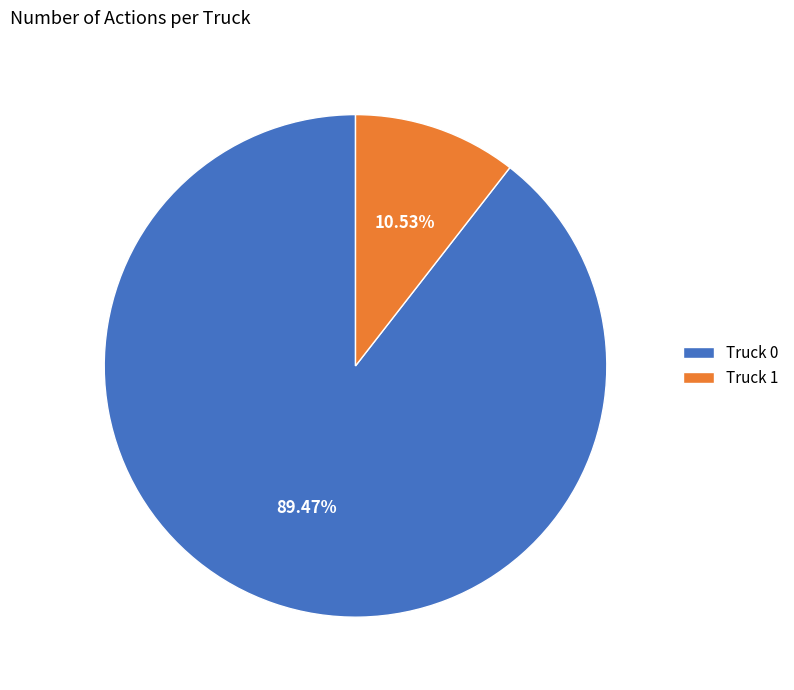

Rank the categories by value from lowest to highest.

Truck 1, Truck 0